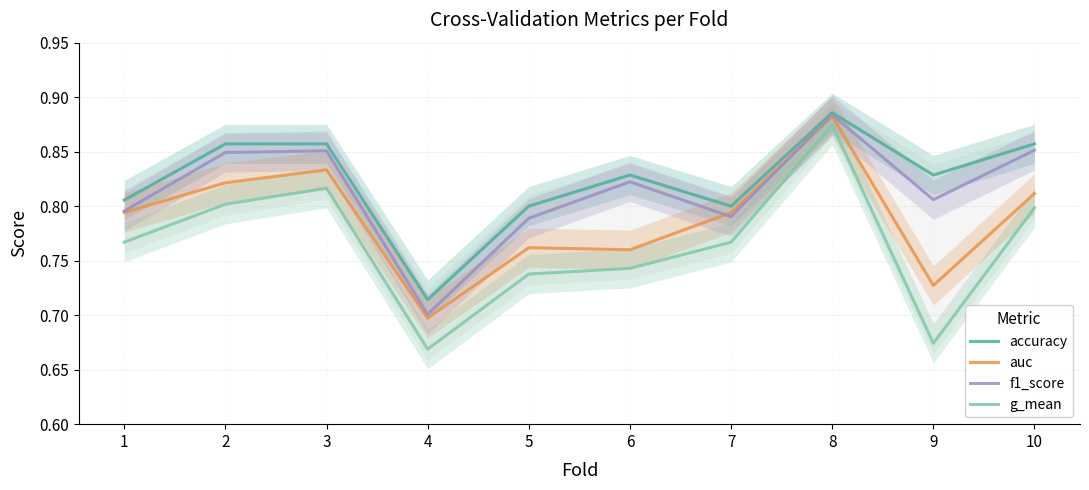

What is the value of the f1_score point at the 9th from the left?

0.8